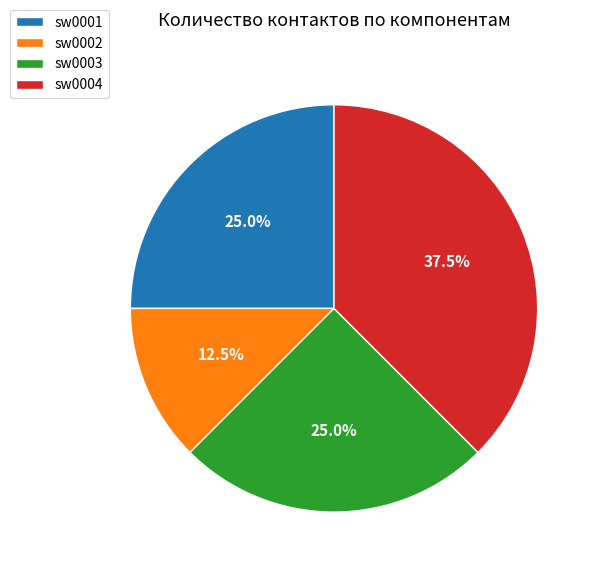

Approximately how many times larger is the value at sw0003 compared to sw0001?

1.0